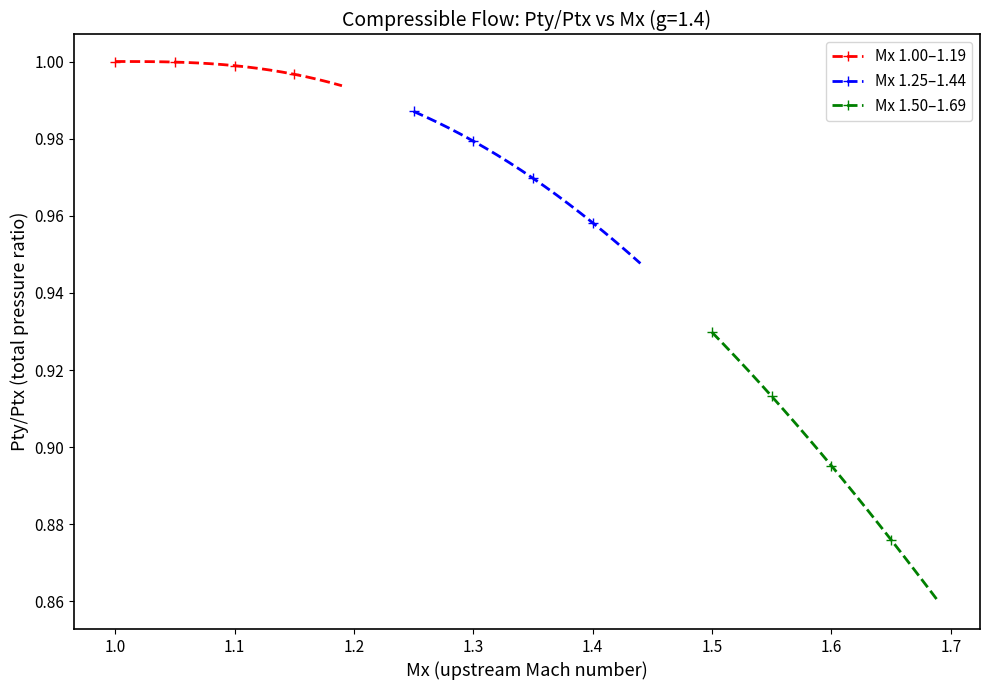

At how many categories does at least one series exceed 0?

20